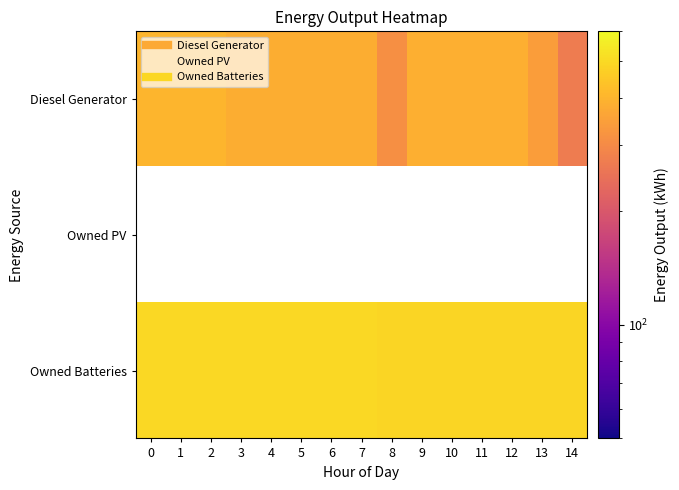

What is the smallest value displayed?

269.0